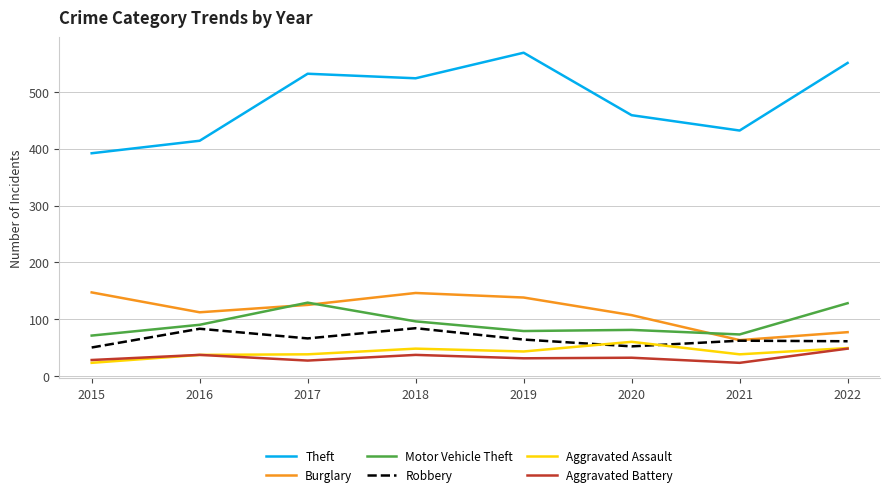

Which series has the widest spread of values?

Theft